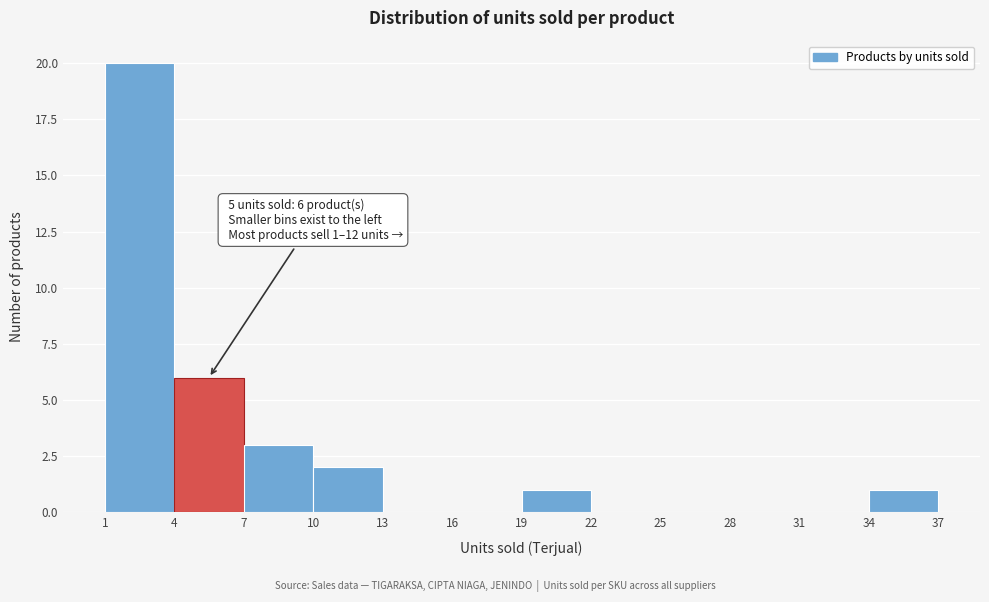

Over which range of the x-axis is the bar tallest?

1 to 4